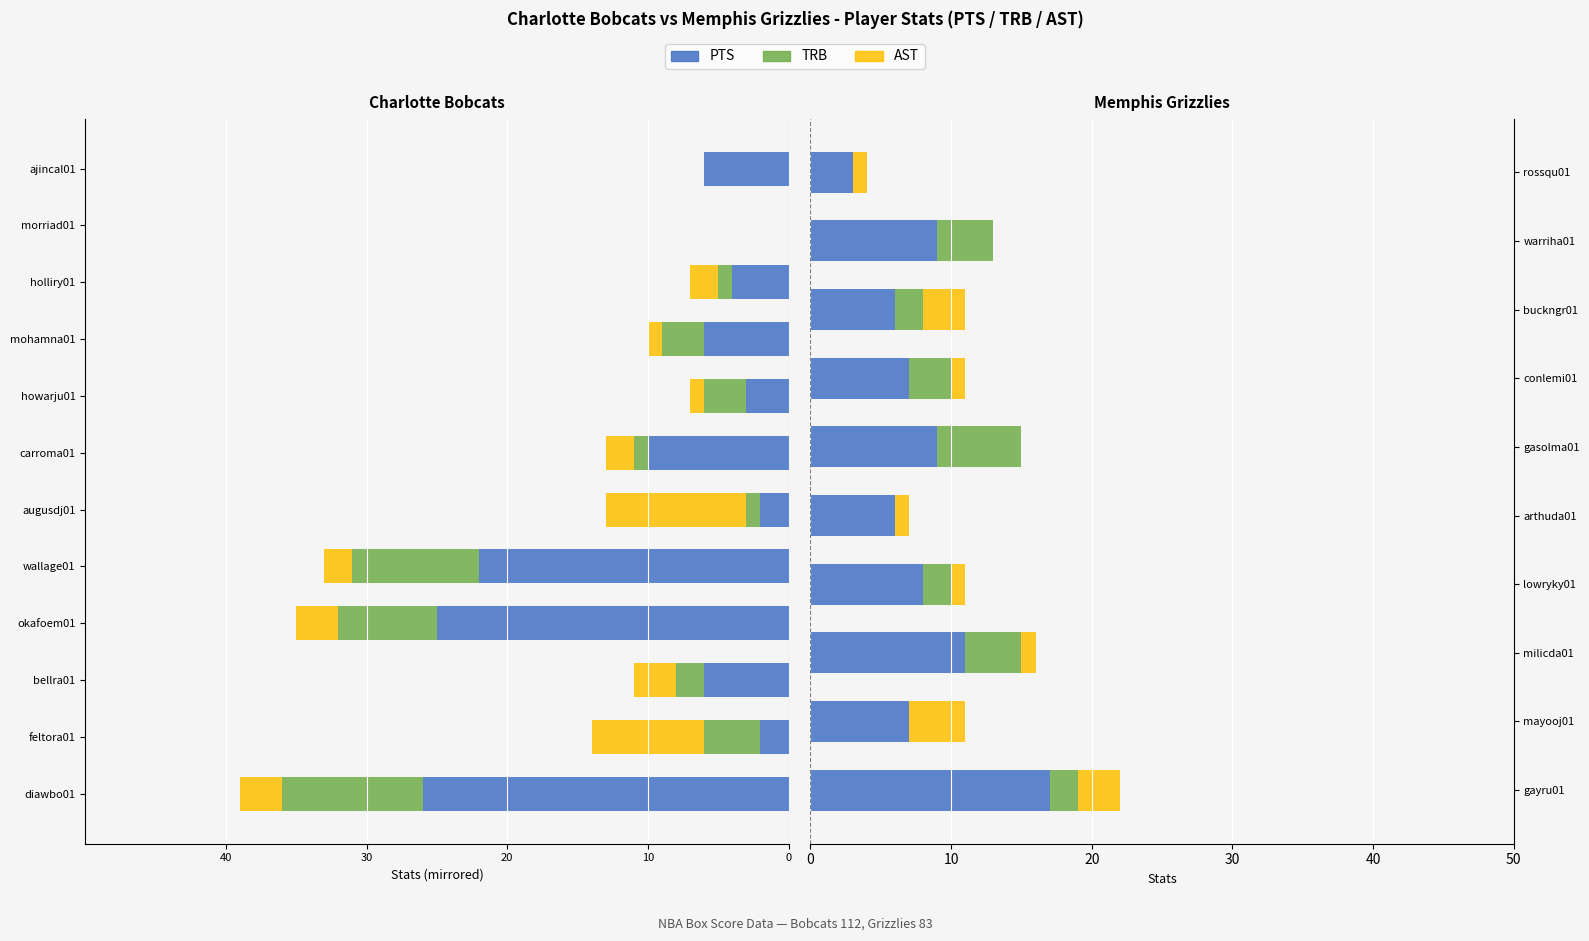

The value of PTS at warriha01 is 3. True or false?

False